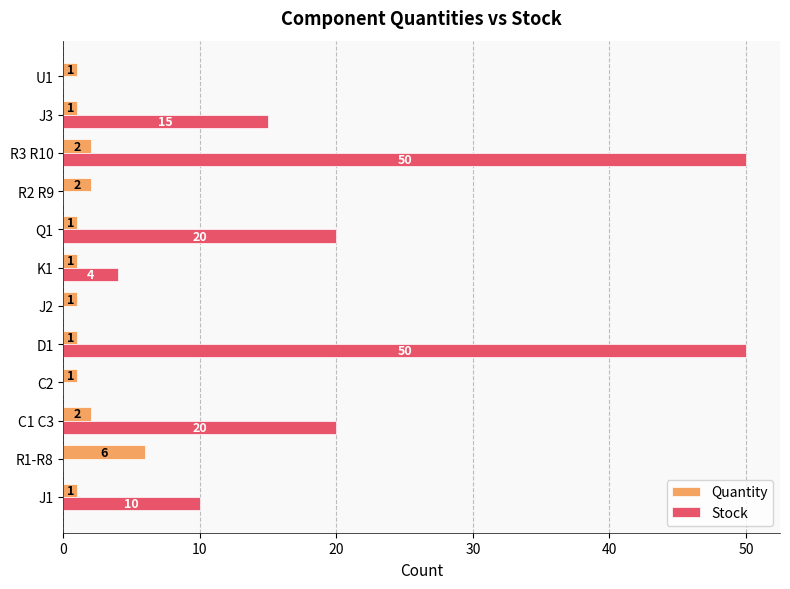

What is the sum of all Quantity values?

20